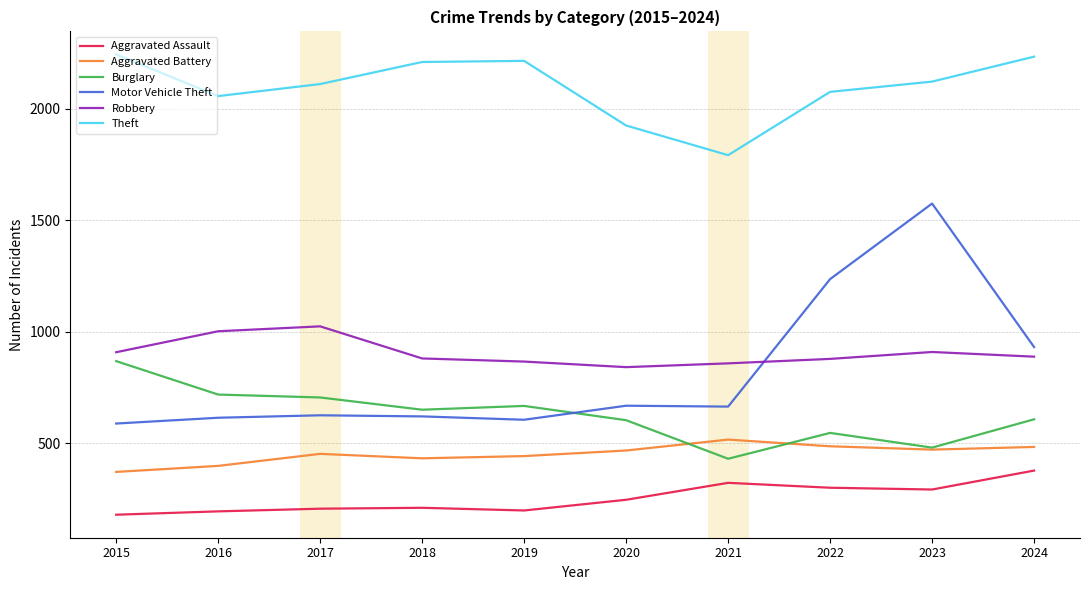

The value of Aggravated Battery at 2022 is 486. True or false?

True